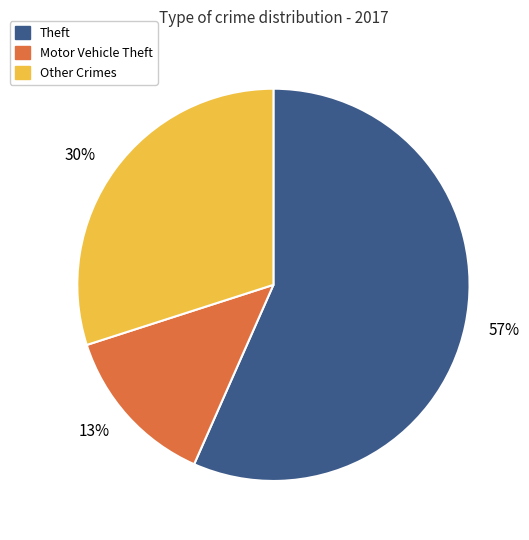

Is there a majority slice in this chart?

Yes